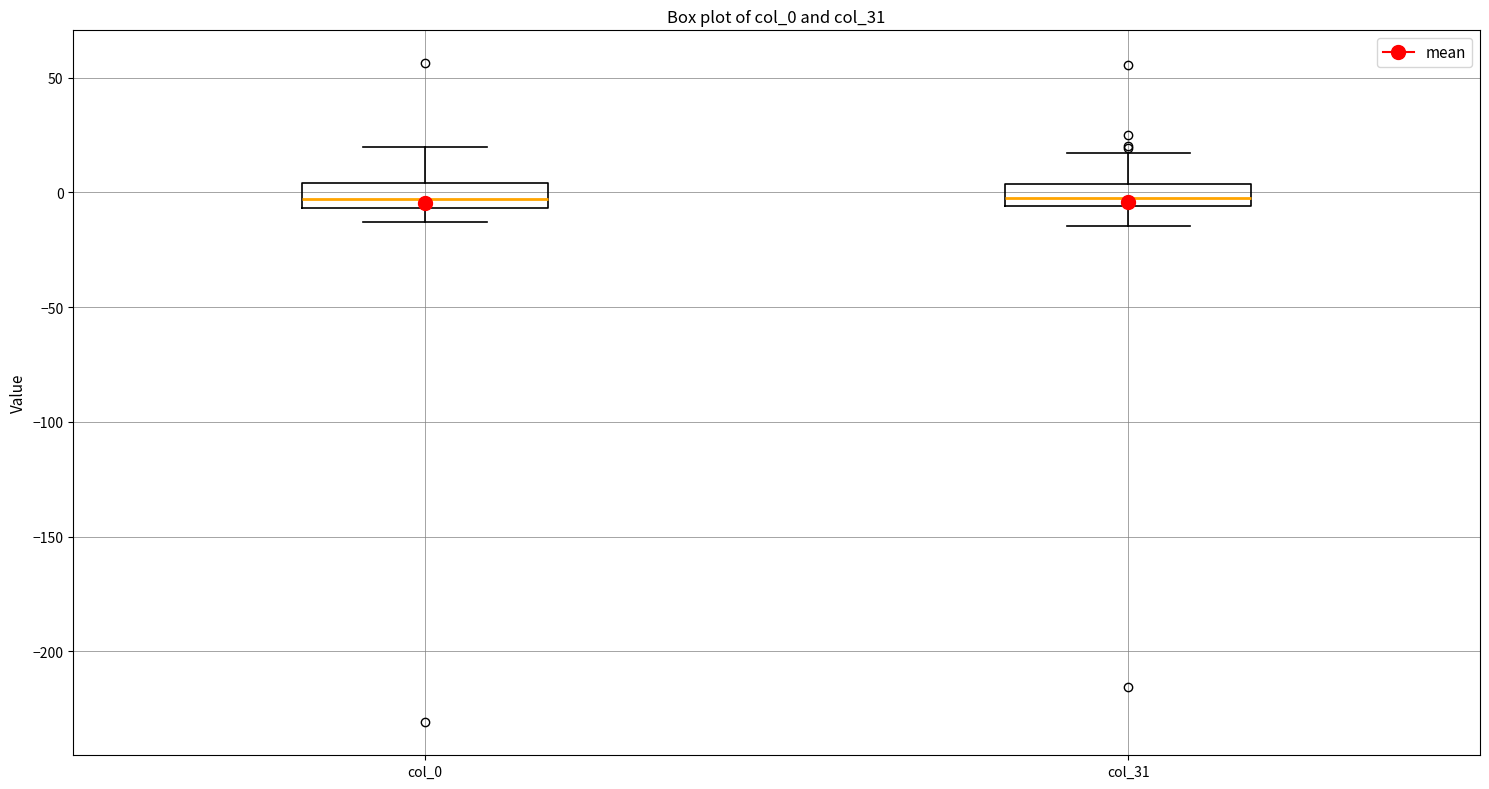

Reading left to right, transcribe this box plot: for each box, give where its median line is, the range the box spans, and where its two whiskers end, as read against the y-axis. The values are not printed on the chart, so give them approximately, as read against the axis.

col_0: median -5 (inside the box), box -5 to 5, whiskers -15 to 20
col_31: median 0, box -5 to 5, whiskers -15 to 15